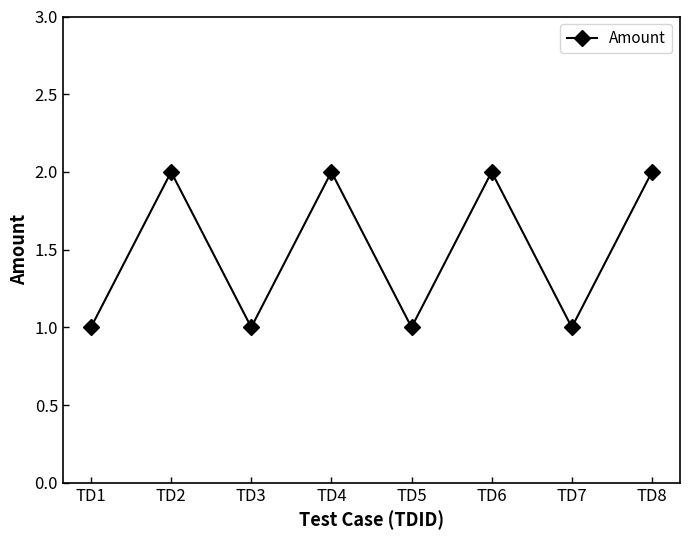

True or false: the data shows 3 at TD8.

False